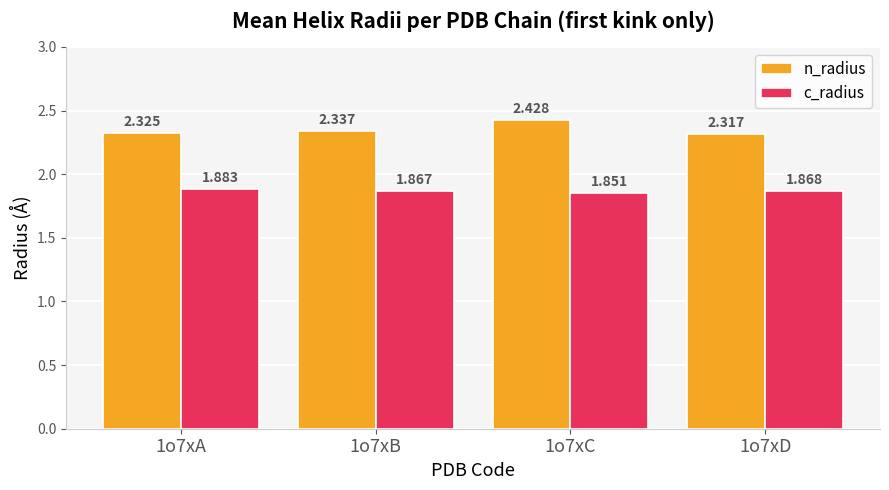

Which series has the largest range (max minus min)?

n_radius